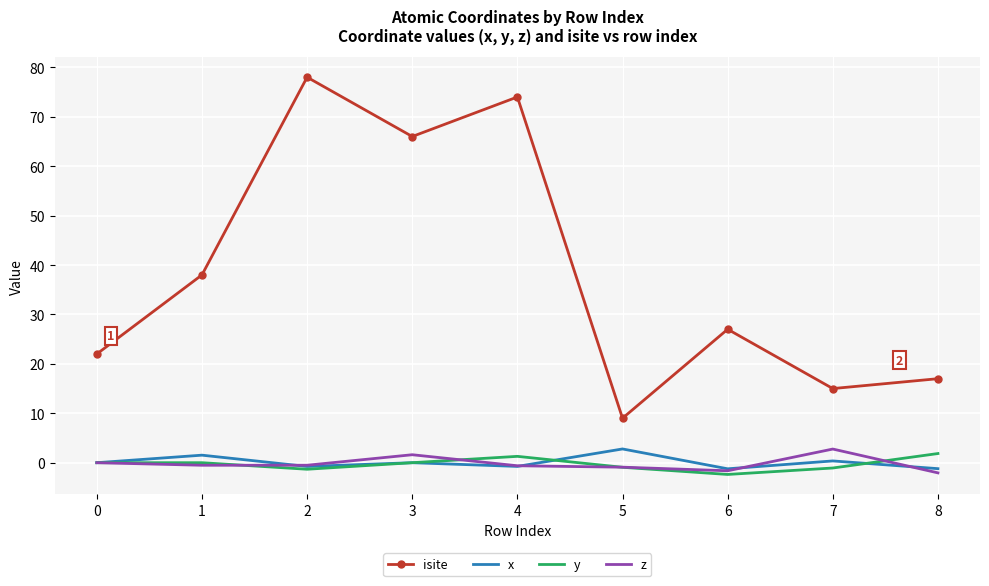

True or false: y has a value of 0.0 at 0.

True